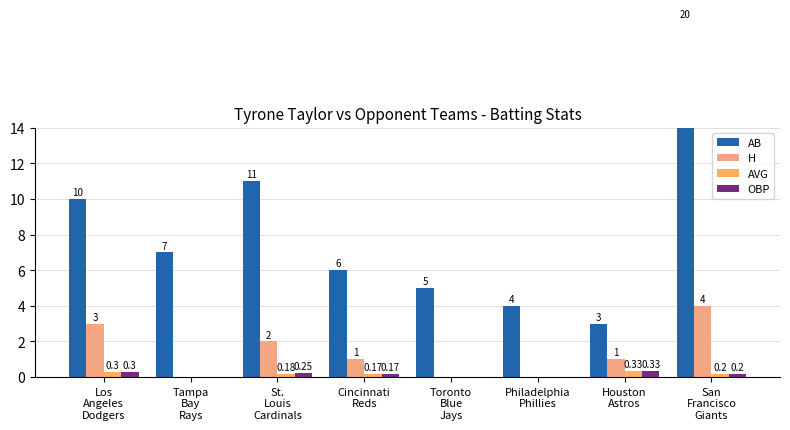

How many data points in H are above 1?

3